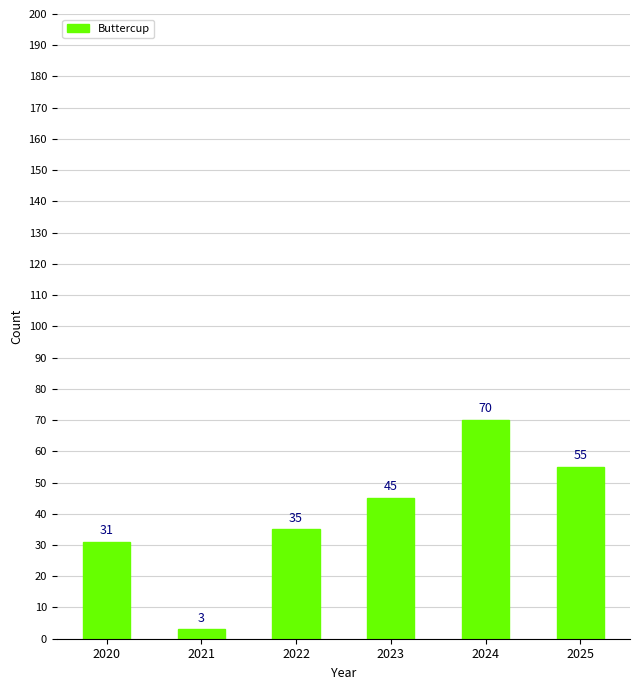

Rank the categories by value from highest to lowest.

2024, 2025, 2023, 2022, 2020, 2021